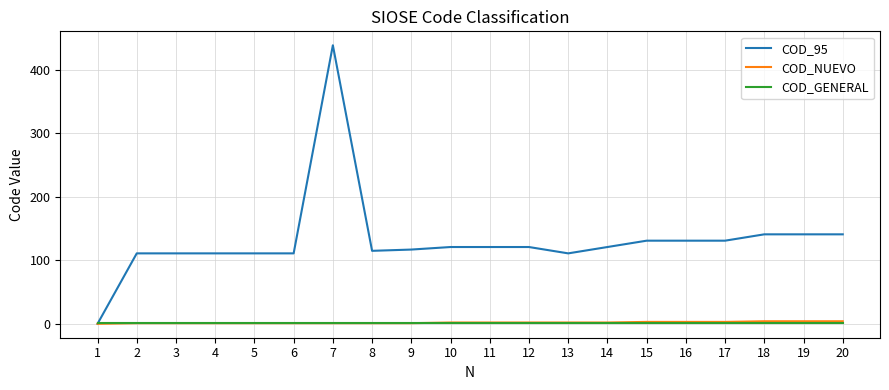

The value of COD_95 at 19 is 141. True or false?

True